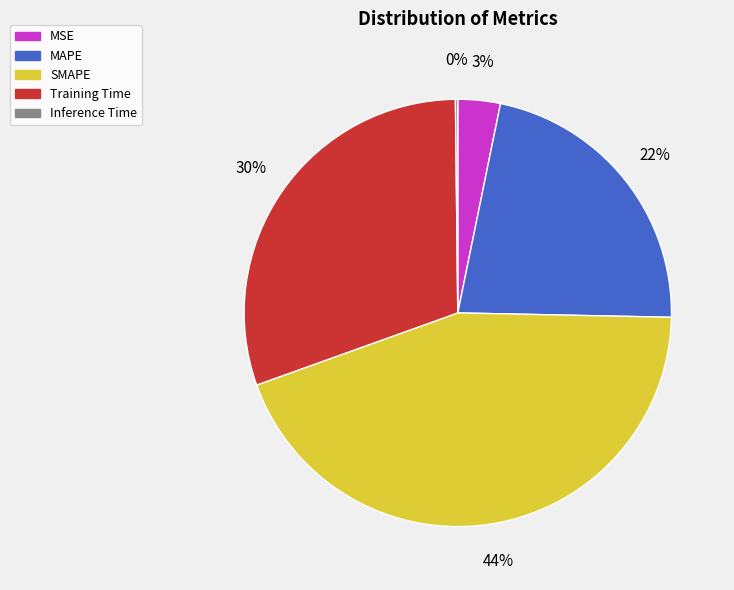

Is it true that MSE is 12% of the pie?

False